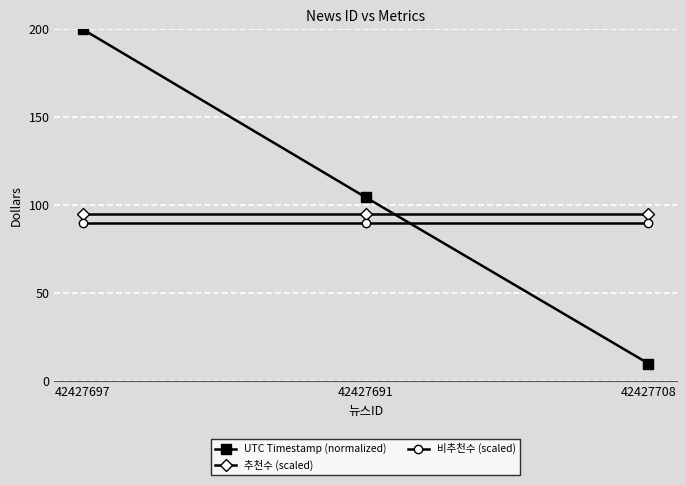

Between 42427697 and 42427691, which series saw the biggest shift?

UTC Timestamp (normalized)